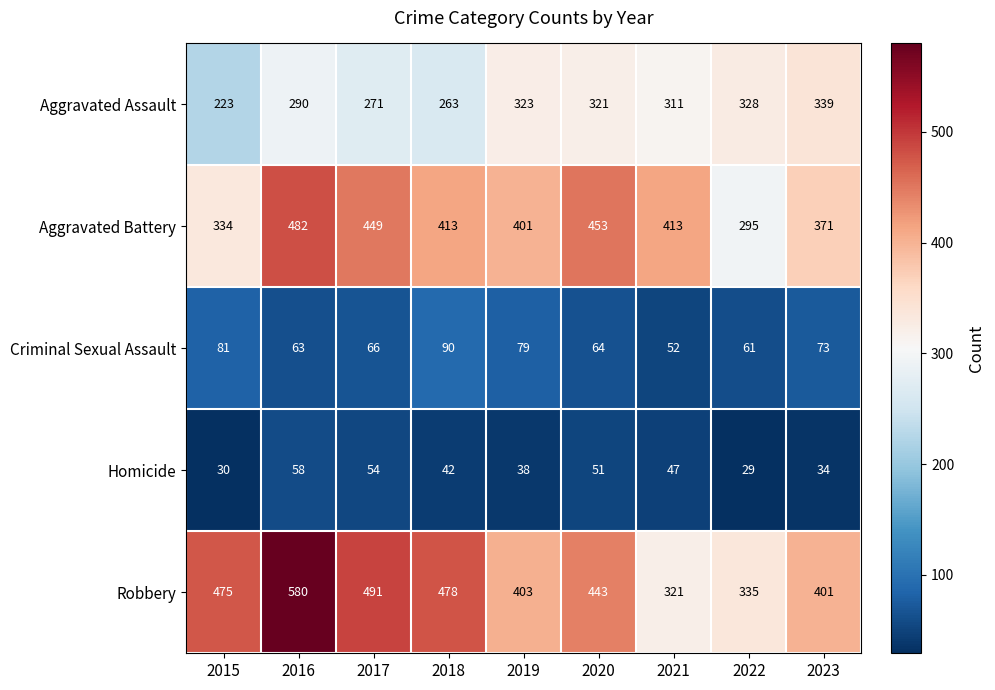

At which category is the sum across all series the highest?

2016